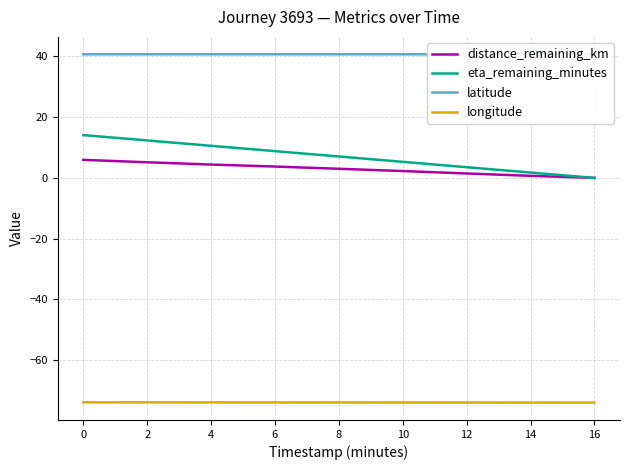

Reading left to right, transcribe all the data shown in this chart.

distance_remaining_km: 5.9	5.1	4.4	3.7	3.0	2.3	1.5	0.7	0.0
eta_remaining_minutes: 14.1	12.3	10.6	8.8	7.0	5.3	3.5	1.8	0.0
latitude: 40.7	40.7	40.7	40.7	40.7	40.7	40.7	40.7	40.7
longitude: -73.9	-73.9	-74.0	-74.0	-74.0	-74.0	-74.0	-74.0	-74.0